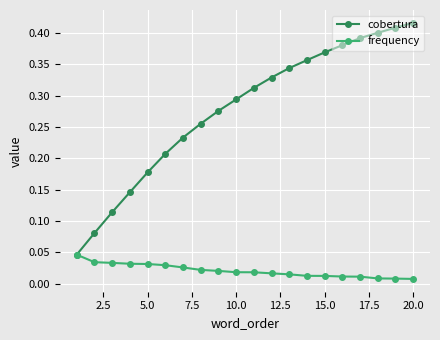

Which series has the largest total across all categories?

cobertura